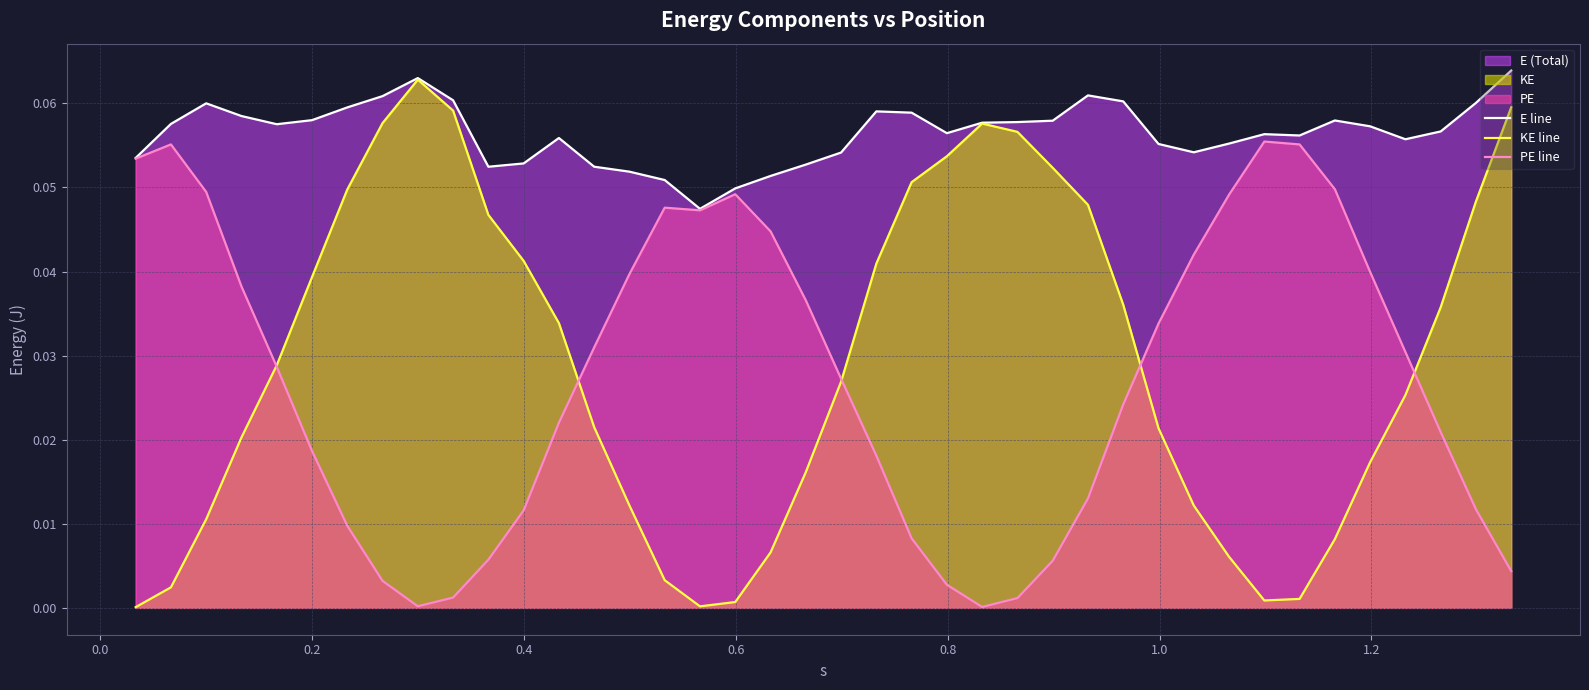

Which series has the largest total across all categories?

E line